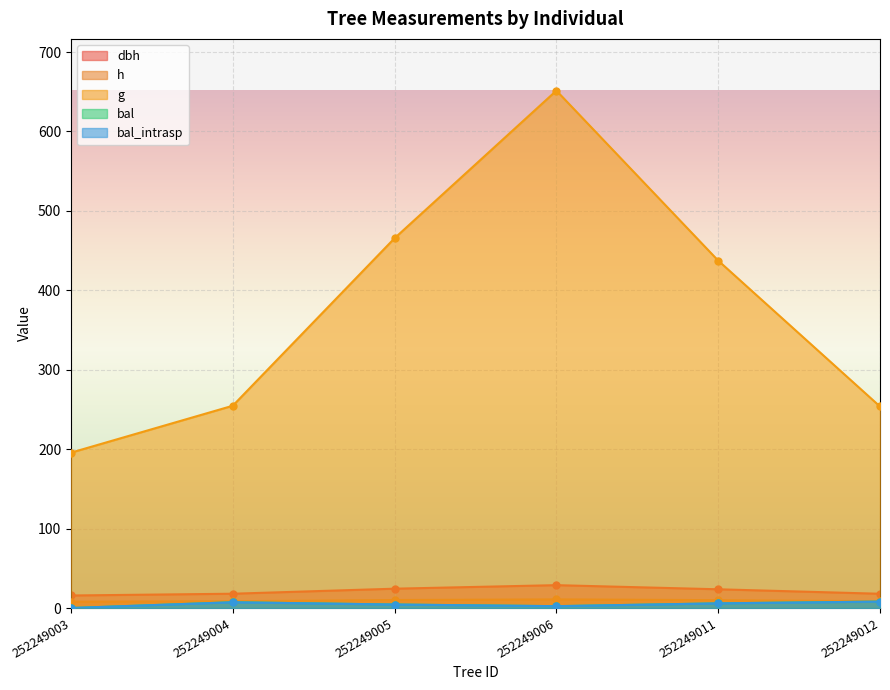

In g, how many points are higher than both neighbors (excluding endpoints)?

1